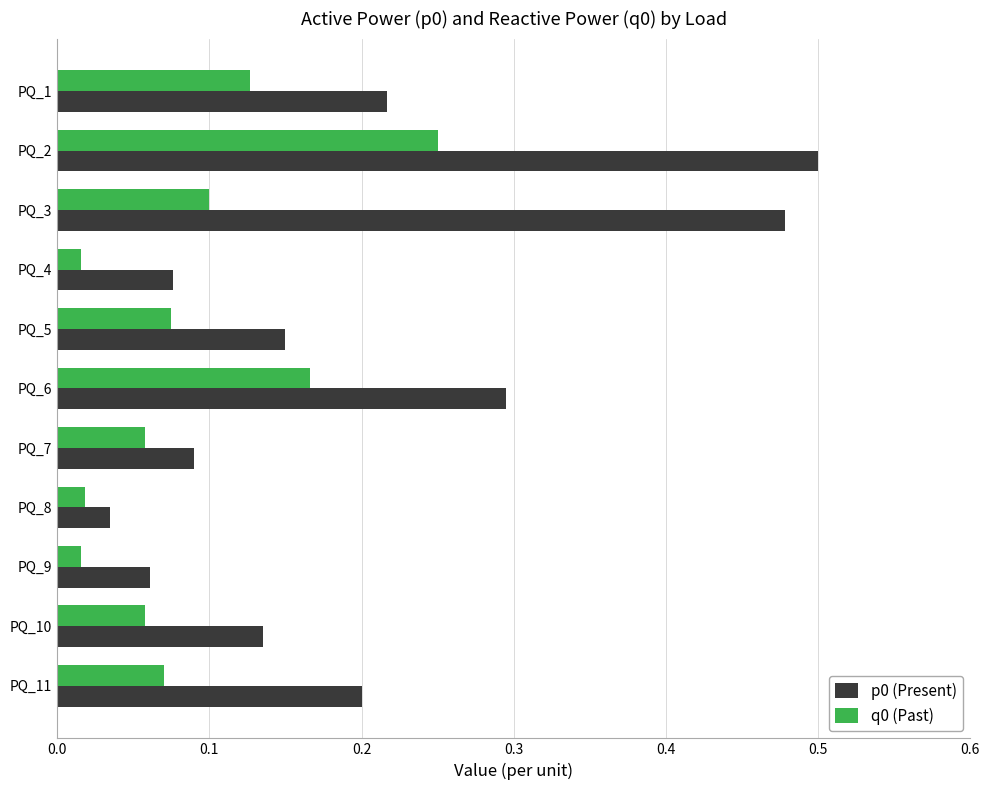

Which category has the highest value across all series?

PQ_2